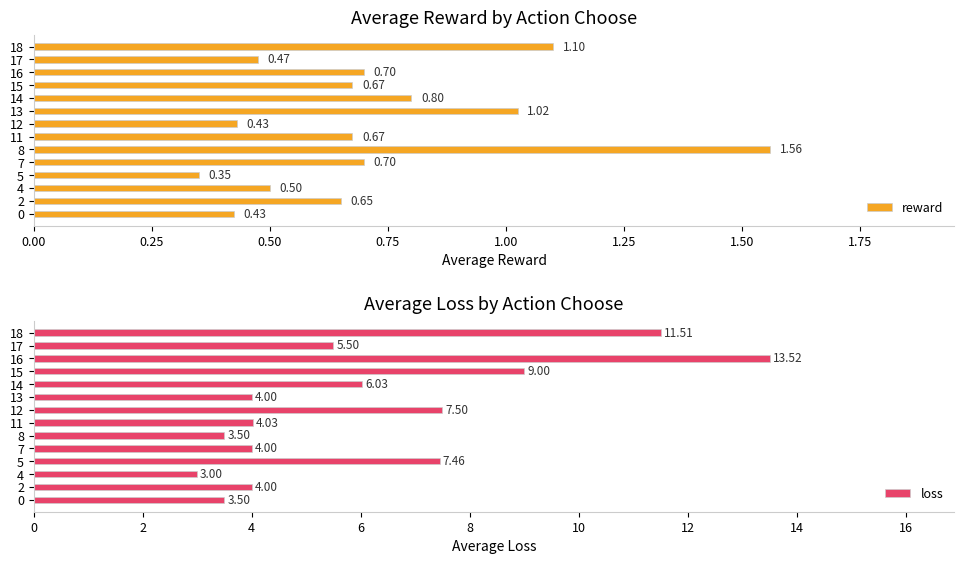

What is the difference between the loss values at 14 and 13?

2.0